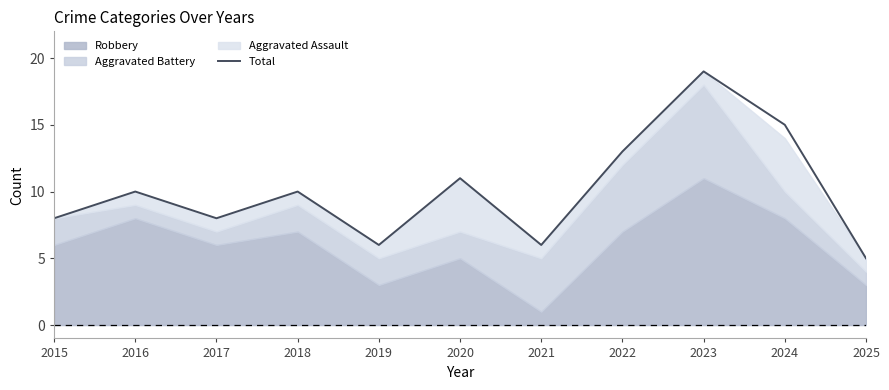

What is the change in value from 2022 to 2024?

+2